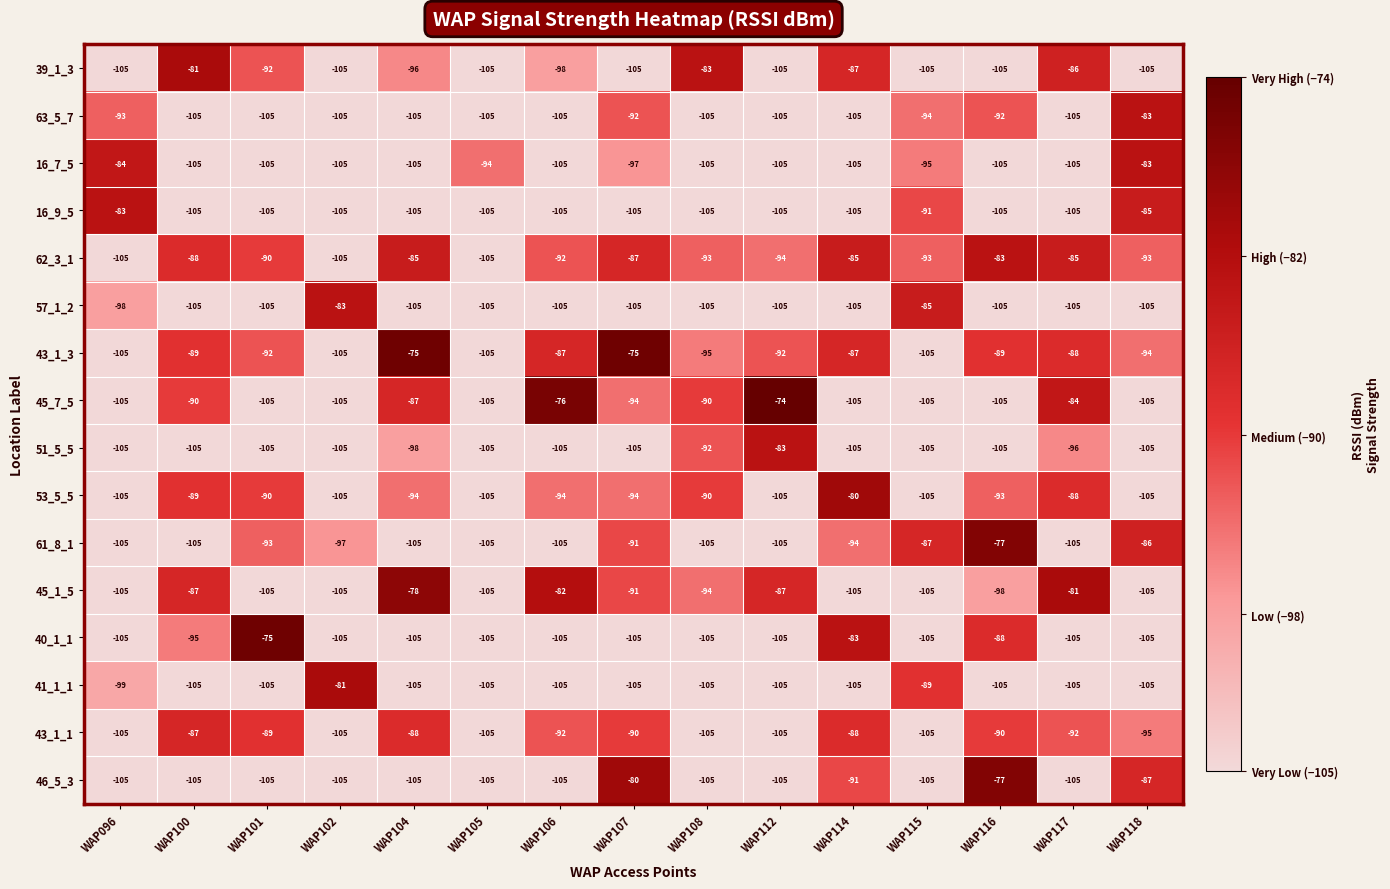

What is the difference between the 16_7_5 values at WAP107 and WAP114?

8